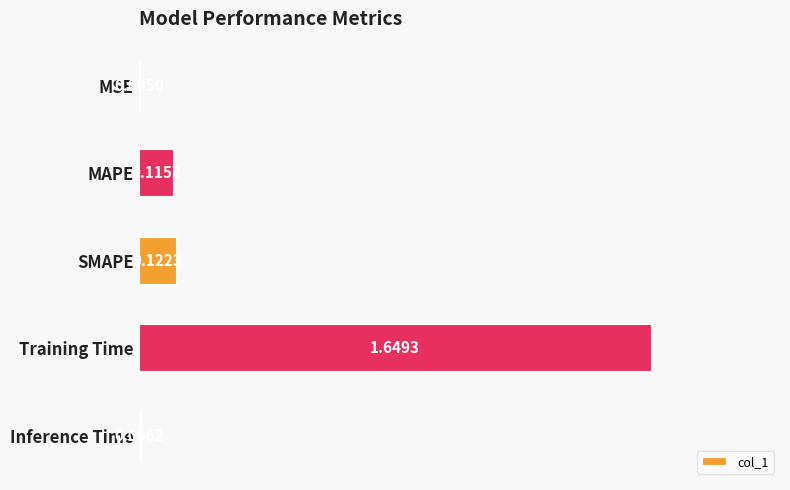

Between MAPE and Inference Time, which is larger?

MAPE